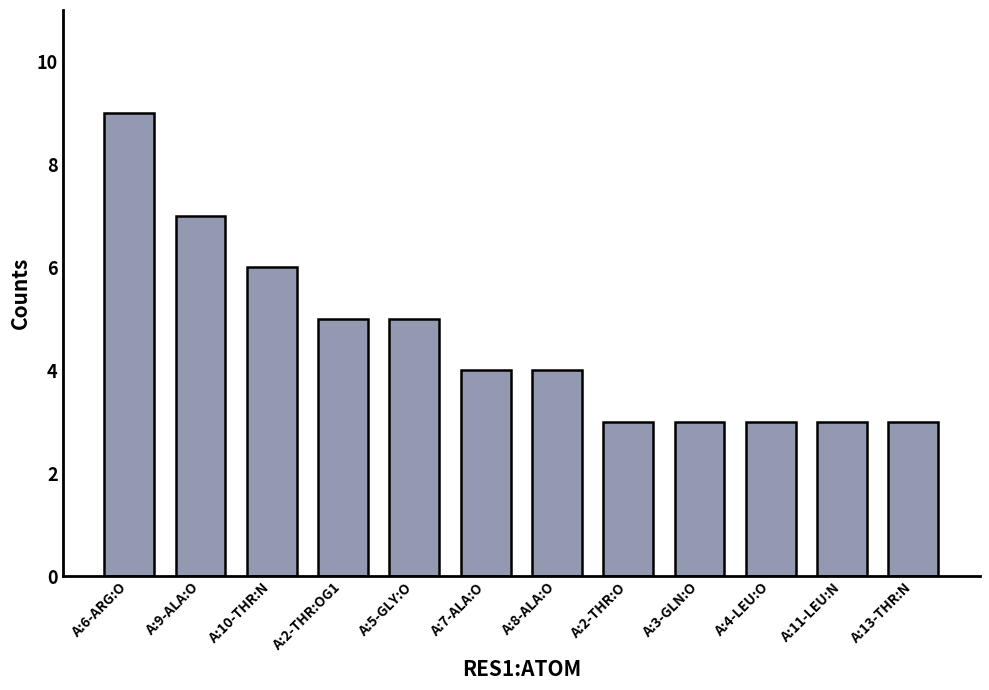

How many categories are shown in the chart?

12